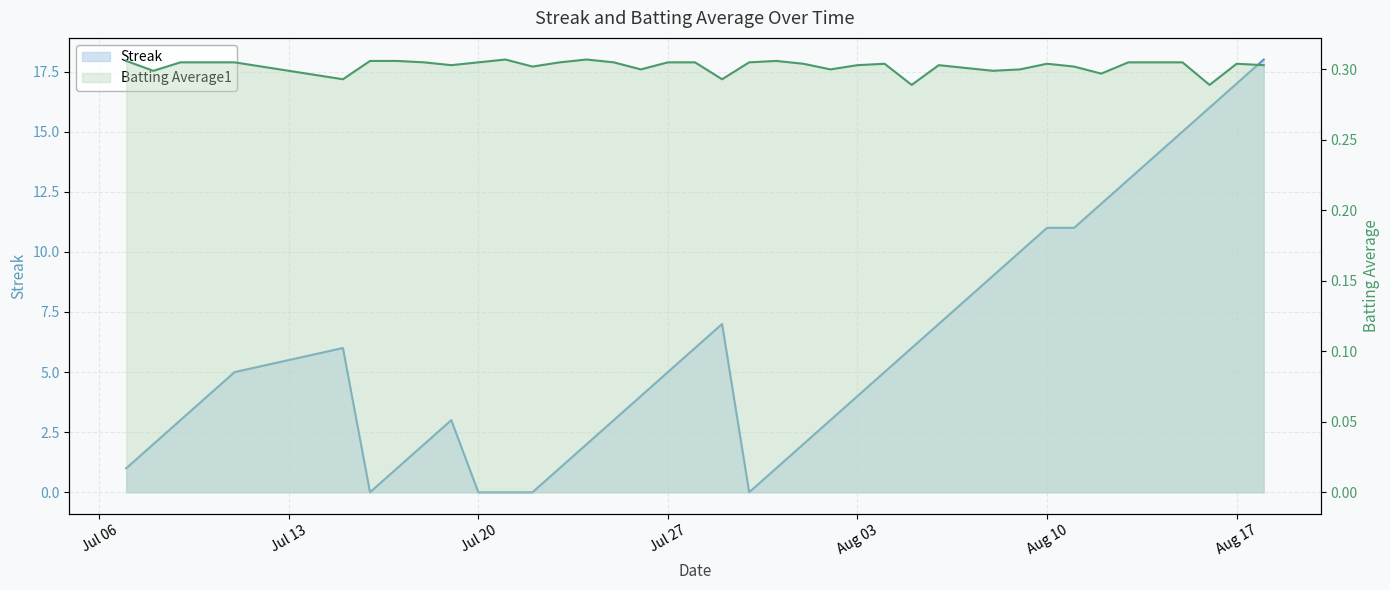

Reading left to right, extract all data points from this chart.

Streak: 1.0	2.0	3.0	4.0	5.0	6.0	0.0	1.0	2.0	3.0	0.0	0.0	0.0	1.0	2.0	3.0	4.0	5.0	6.0	7.0	0.0	1.0	2.0	3.0	4.0	5.0	6.0	7.0	8.0	9.0	10.0	11.0	11.0	12.0	13.0	14.0	15.0	16.0	17.0	18.0
Batting Average1: 0.3	0.3	0.3	0.3	0.3	0.3	0.3	0.3	0.3	0.3	0.3	0.3	0.3	0.3	0.3	0.3	0.3	0.3	0.3	0.3	0.3	0.3	0.3	0.3	0.3	0.3	0.3	0.3	0.3	0.3	0.3	0.3	0.3	0.3	0.3	0.3	0.3	0.3	0.3	0.3